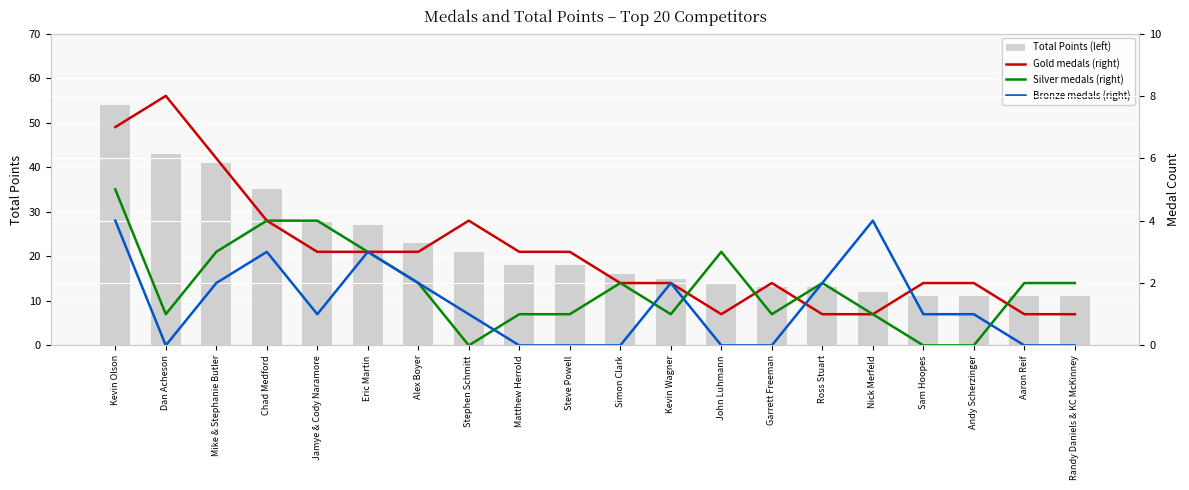

What is the sum of the Total Points (left) values at Kevin Wagner and Dan Acheson?

58